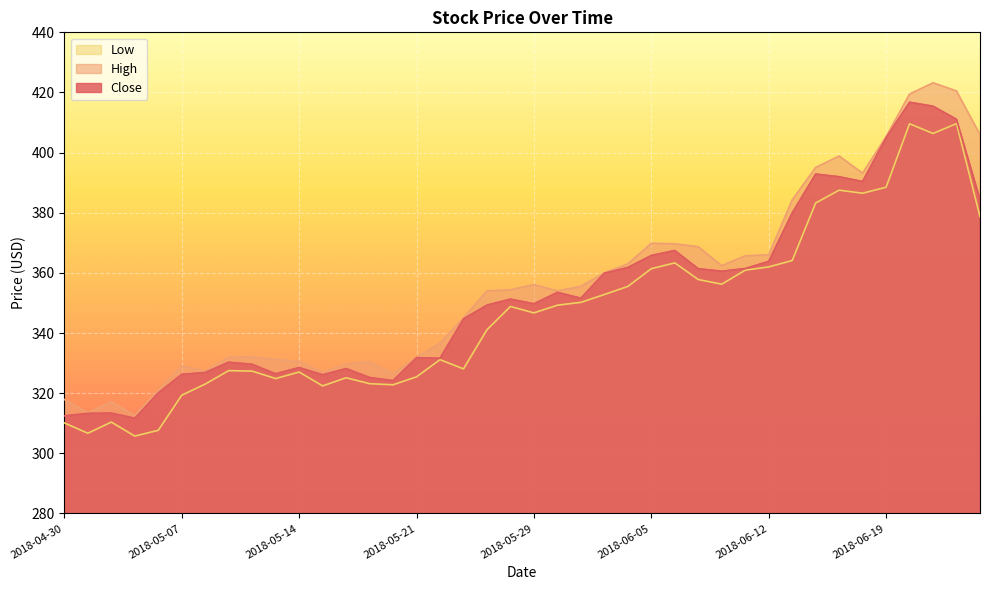

Which series has the widest spread of values?

High